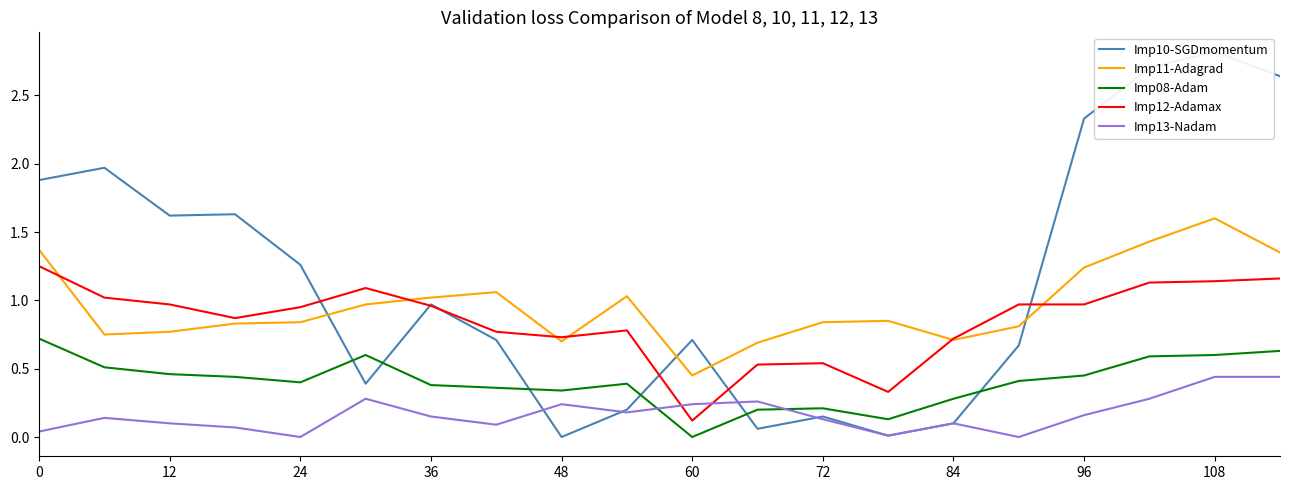

Reading left to right, extract all data points from this chart.

Imp10-SGDmomentum: 1.9	2.0	1.6	1.6	1.3	0.4	1.0	0.7	0.0	0.2	0.7	0.1	0.1	0.0	0.1	0.7	2.3	2.7	2.8	2.6
Imp11-Adagrad: 1.4	0.8	0.8	0.8	0.8	1.0	1.0	1.1	0.7	1.0	0.5	0.7	0.8	0.8	0.7	0.8	1.2	1.4	1.6	1.4
Imp08-Adam: 0.7	0.5	0.5	0.4	0.4	0.6	0.4	0.4	0.3	0.4	0.0	0.2	0.2	0.1	0.3	0.4	0.5	0.6	0.6	0.6
Imp12-Adamax: 1.2	1.0	1.0	0.9	0.9	1.1	1.0	0.8	0.7	0.8	0.1	0.5	0.5	0.3	0.7	1.0	1.0	1.1	1.1	1.2
Imp13-Nadam: 0.0	0.1	0.1	0.1	0.0	0.3	0.1	0.1	0.2	0.2	0.2	0.3	0.1	0.0	0.1	0.0	0.2	0.3	0.4	0.4